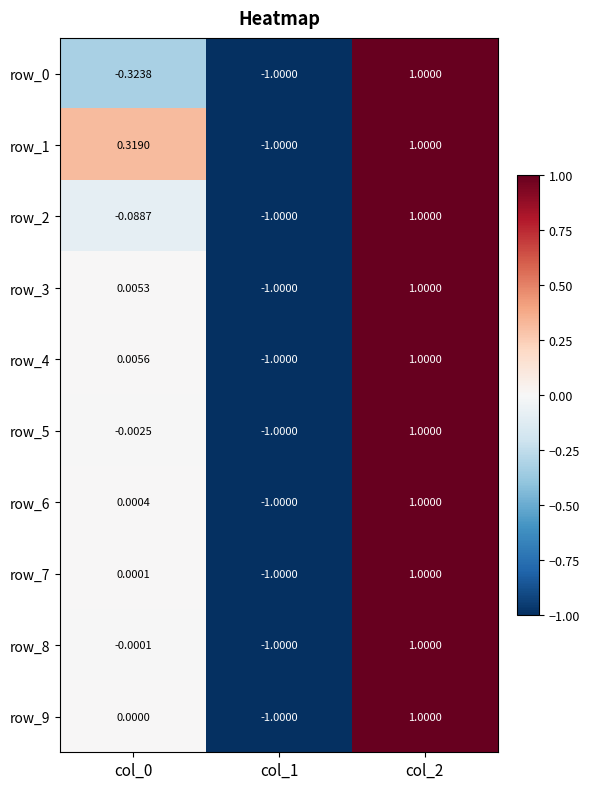

Is it true that row_3 equals -0.4 at col_1?

False